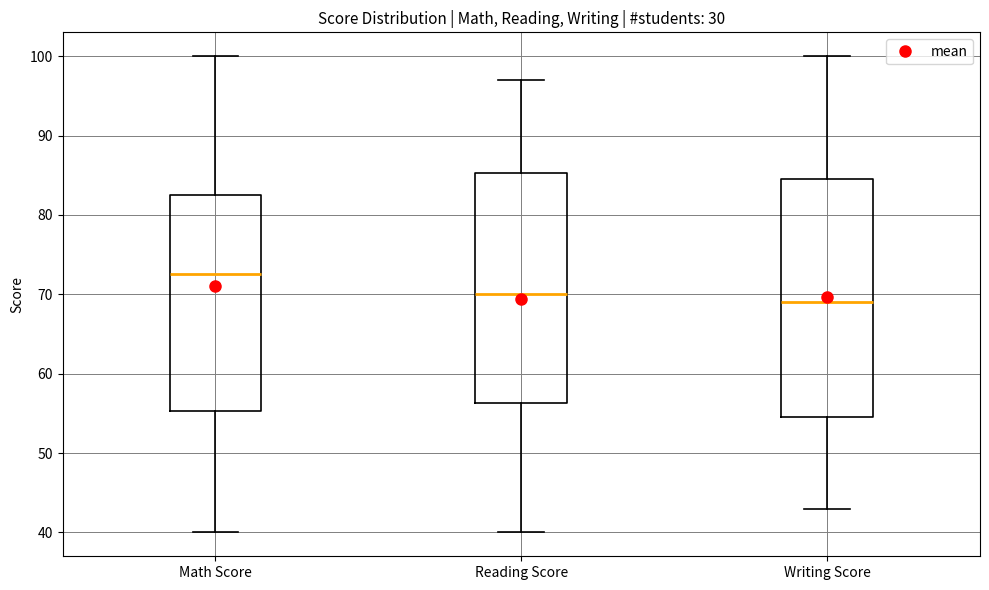

Comparing the boxes themselves (not the whiskers), which one is the tallest?

Writing Score